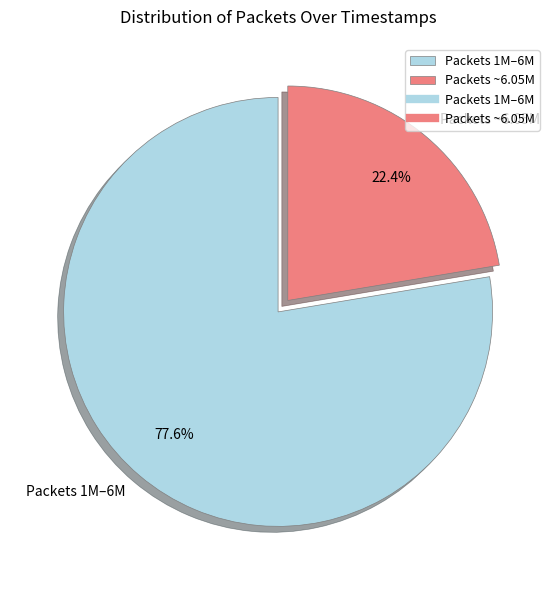

Does any single category account for the majority?

Yes